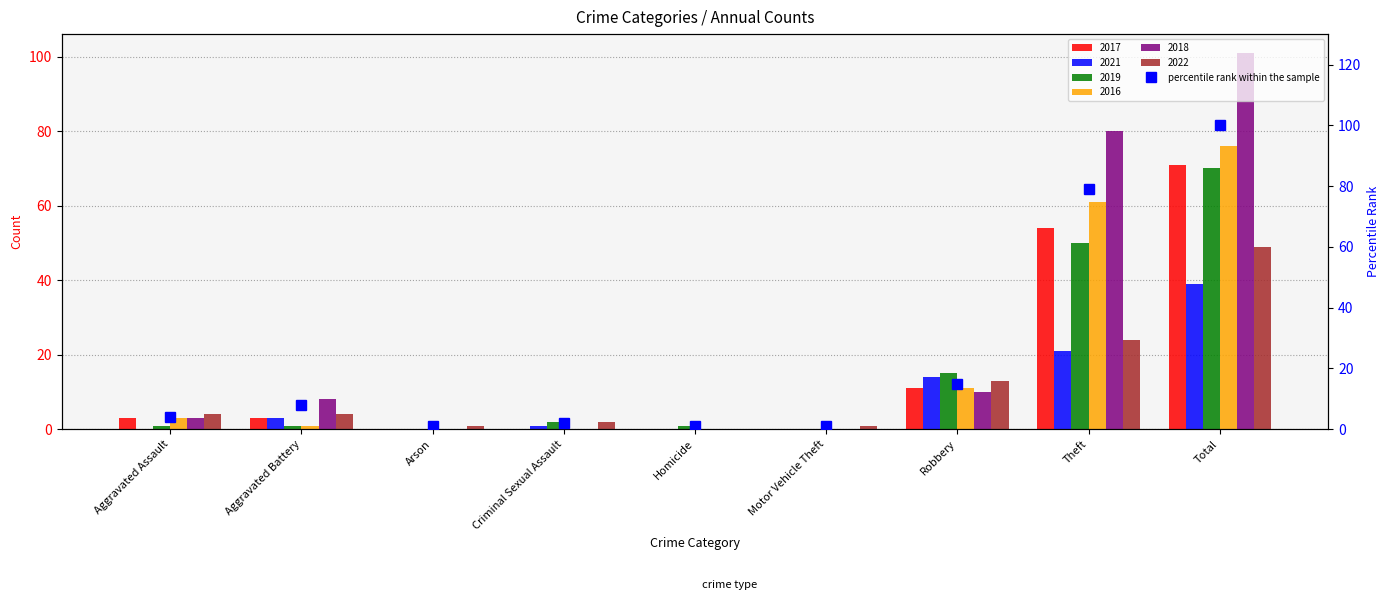

Reading right to left, what are all the values shown in this chart?

100.0	79.2	14.9	1.0	1.0	2.0	1.0	7.9	4.0